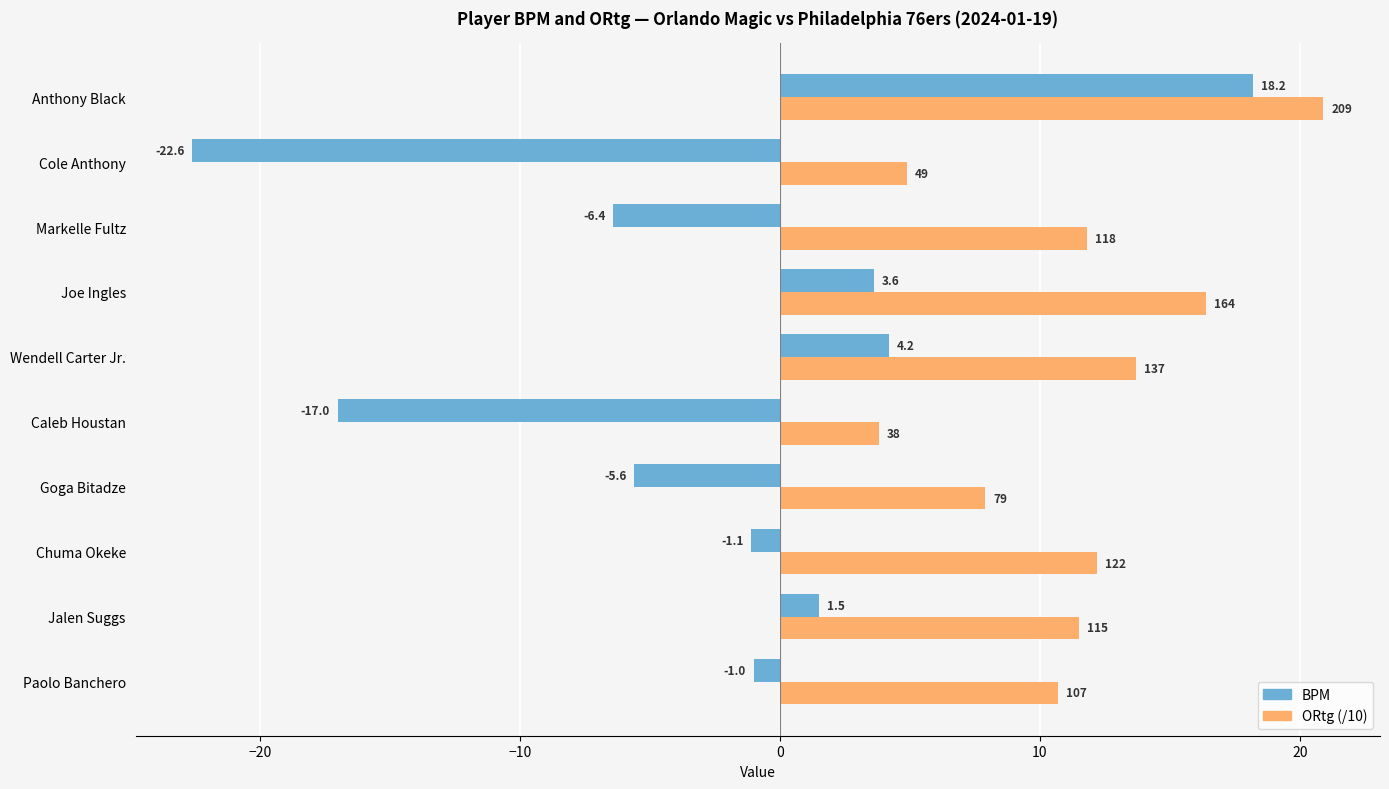

What is the difference between the second highest and minimum values in the BPM series?

26.8